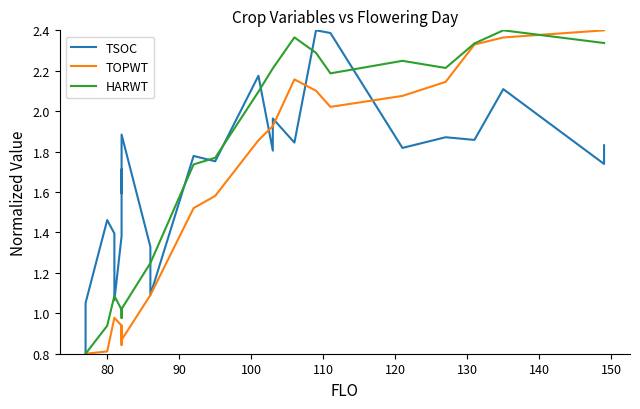

How many times do TSOC and HARWT cross each other?

9